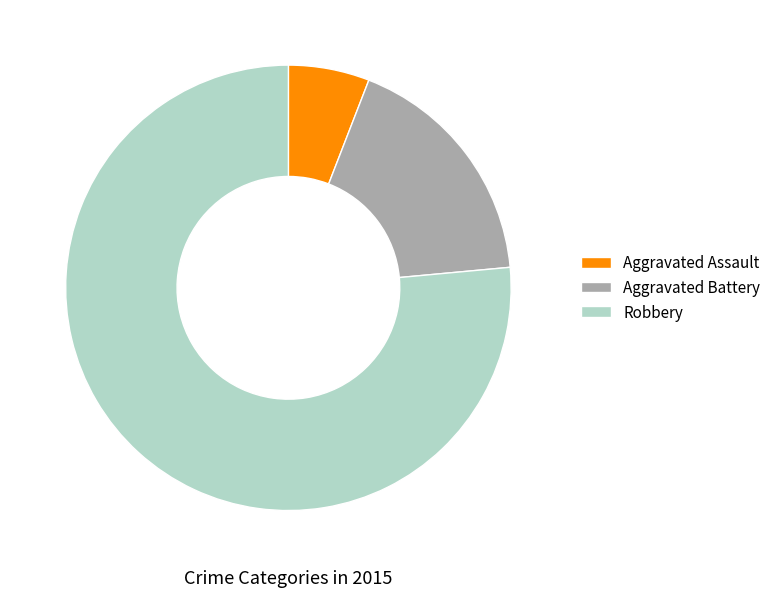

Which slice is the smallest?

Aggravated Assault